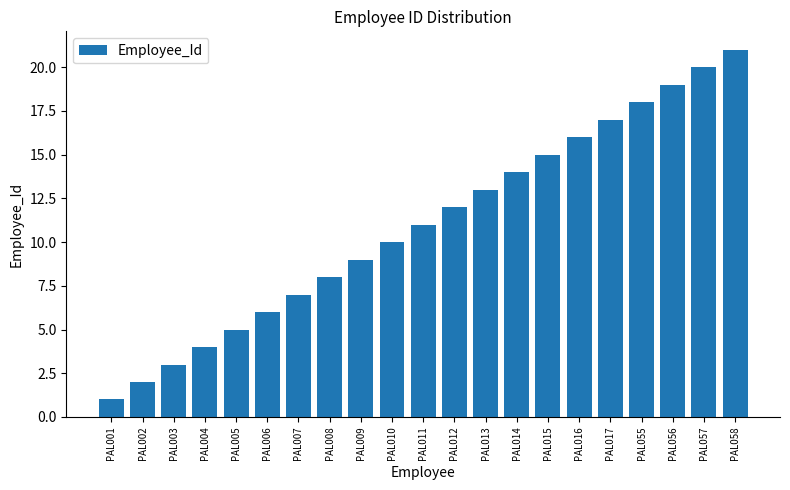

Approximately how many times larger is the value at PAL002 compared to PAL010?

0.2